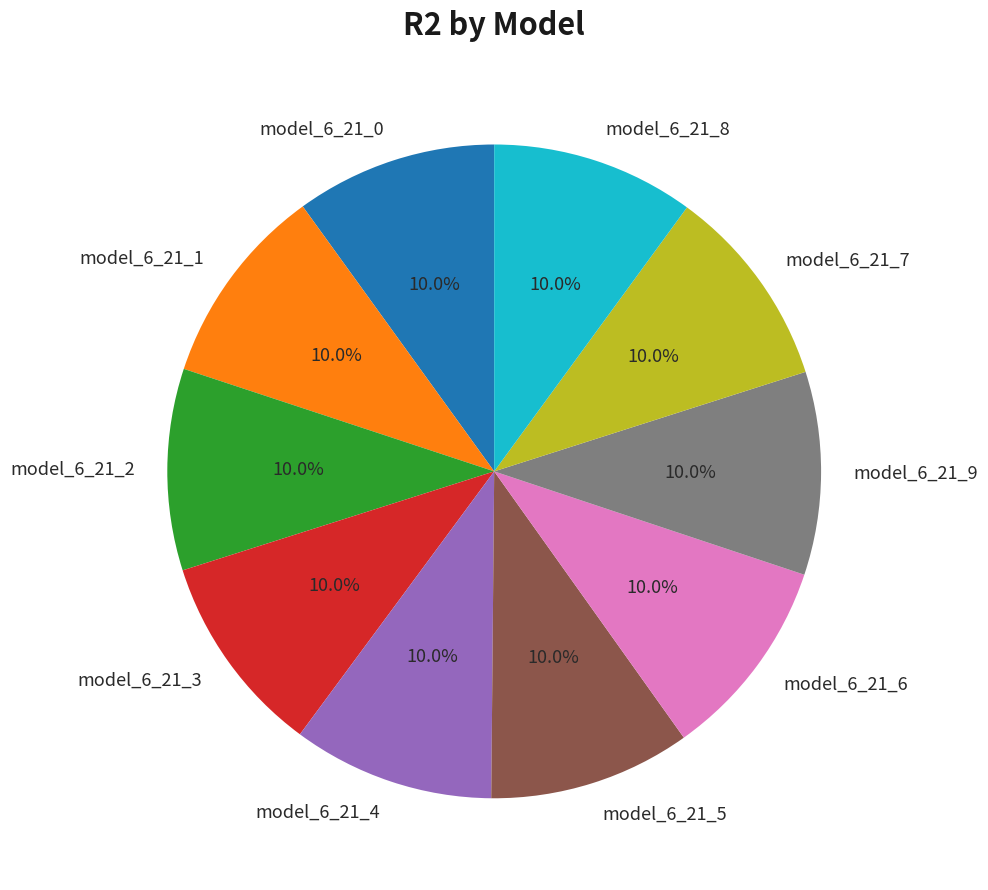

True or false: model_6_21_0 accounts for 17% of the total.

False